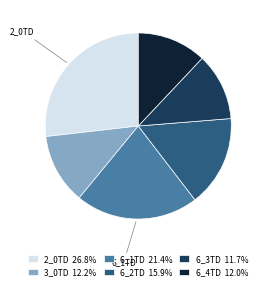

Count the number of slices in the pie.

6